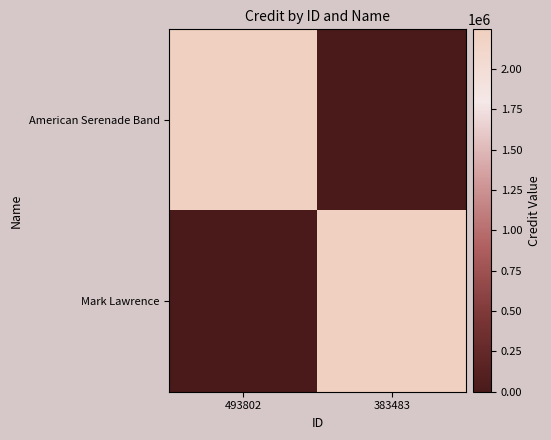

Reading right to left, what are all the values shown in this chart?

American Serenade Band: 383483=0	493802=2245733
Mark Lawrence: 383483=2245733	493802=0